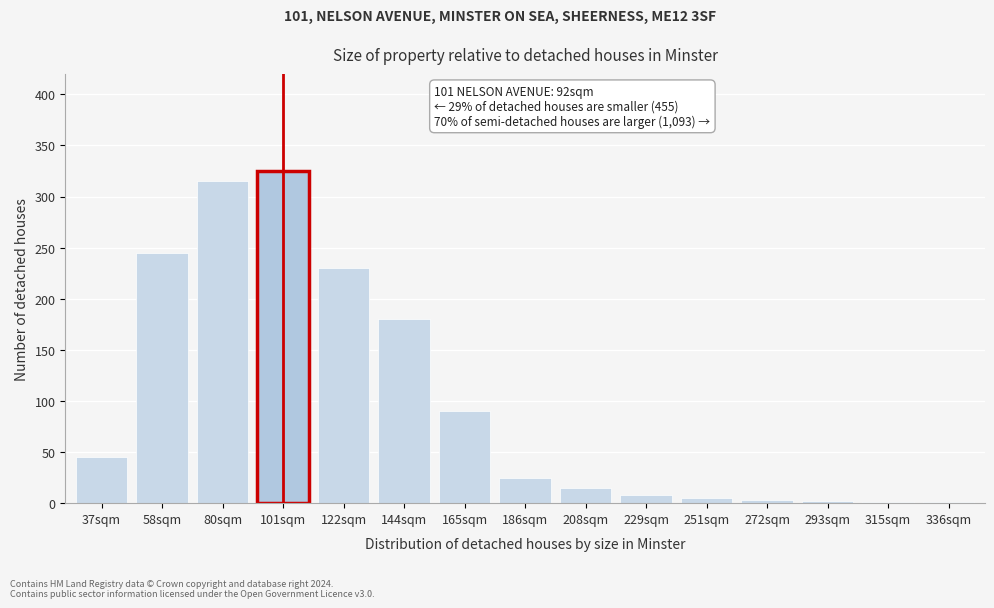

Which has a higher value, 186sqm or 58sqm?

58sqm